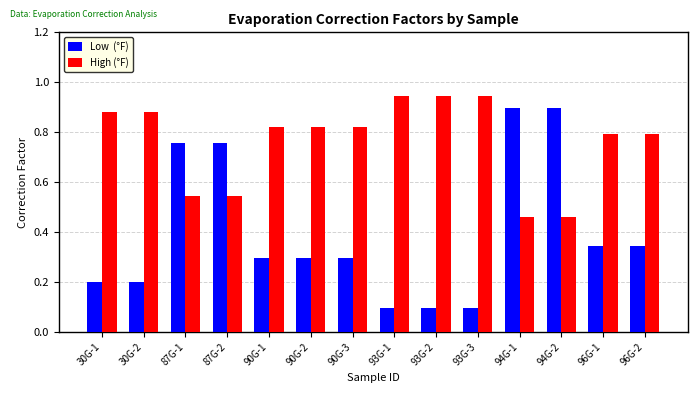

What is the total value across all series at 30G-2?

1.1